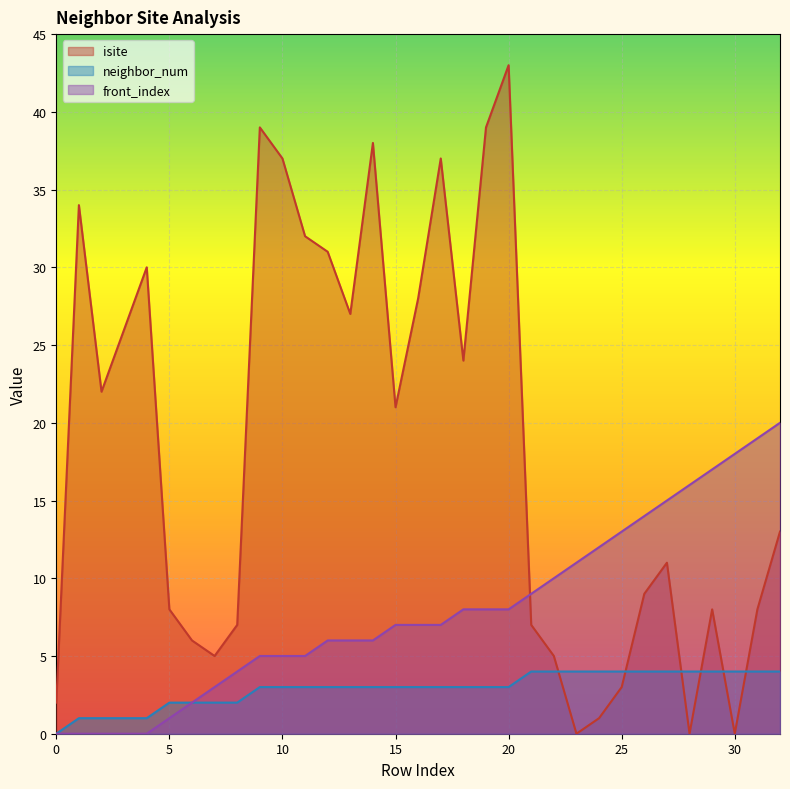

Reading left to right, list all the values displayed in this chart.

isite: 0=2	1=34	2=22	3=26	4=30	5=8	6=6	7=5	8=7	9=39	10=37	11=32	12=31	13=27	14=38	15=21	16=28	17=37	18=24	19=39	20=43	21=7	22=5	23=0	24=1	25=3	26=9	27=11	28=0	29=8	30=0	31=8	32=13
neighbor_num: 0=0	1=1	2=1	3=1	4=1	5=2	6=2	7=2	8=2	9=3	10=3	11=3	12=3	13=3	14=3	15=3	16=3	17=3	18=3	19=3	20=3	21=4	22=4	23=4	24=4	25=4	26=4	27=4	28=4	29=4	30=4	31=4	32=4
front_index: 0=0	1=0	2=0	3=0	4=0	5=1	6=2	7=3	8=4	9=5	10=5	11=5	12=6	13=6	14=6	15=7	16=7	17=7	18=8	19=8	20=8	21=9	22=10	23=11	24=12	25=13	26=14	27=15	28=16	29=17	30=18	31=19	32=20